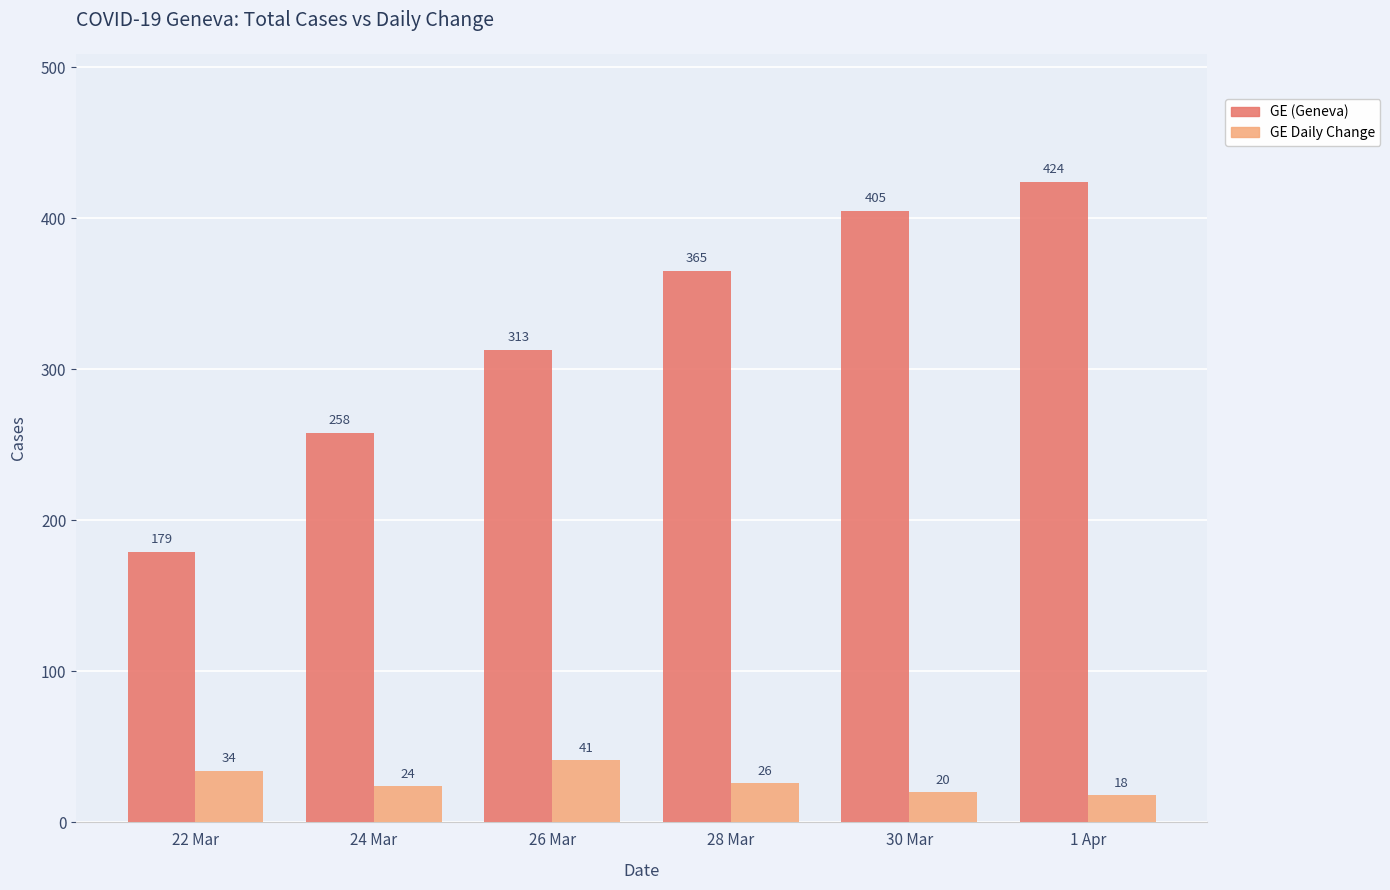

Which series changed the most between 24 Mar and 30 Mar?

GE (Geneva)